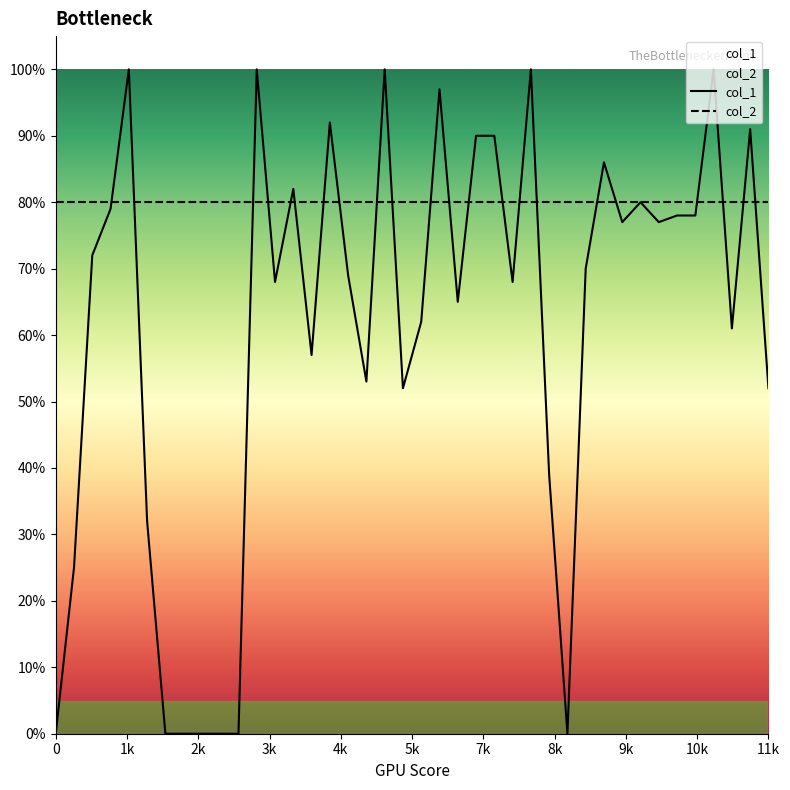

Which series ends up on top after the final intersection of col_1 and col_2?

col_2